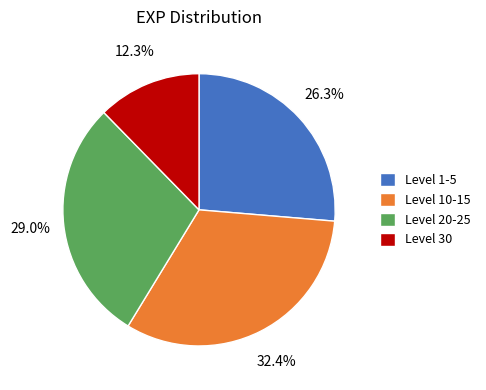

Combined, do Level 10-15 and Level 1-5 account for over 50%?

Yes